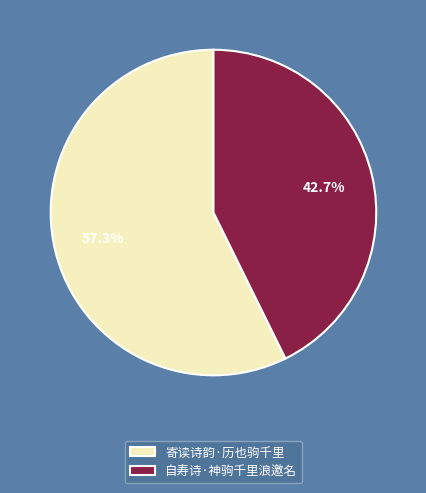

What is the smallest slice in the pie chart?

自寿诗·神驹千里浪邀名